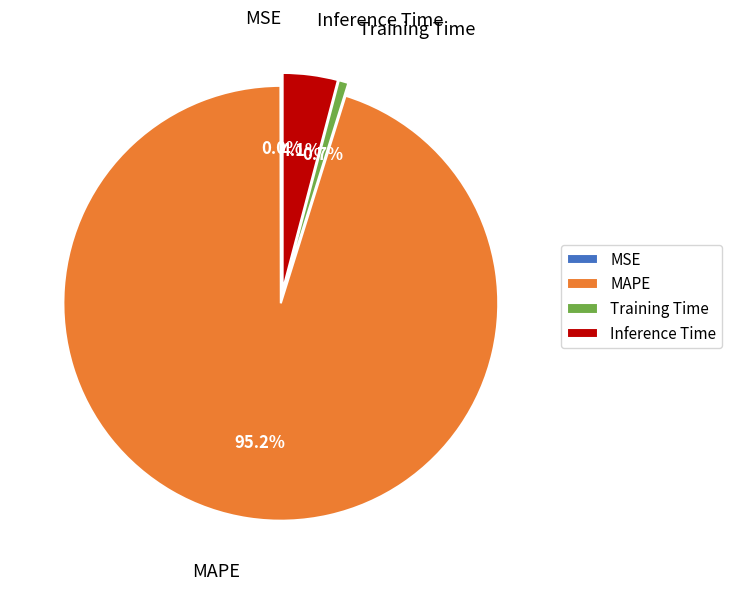

Which slice is the largest?

MAPE